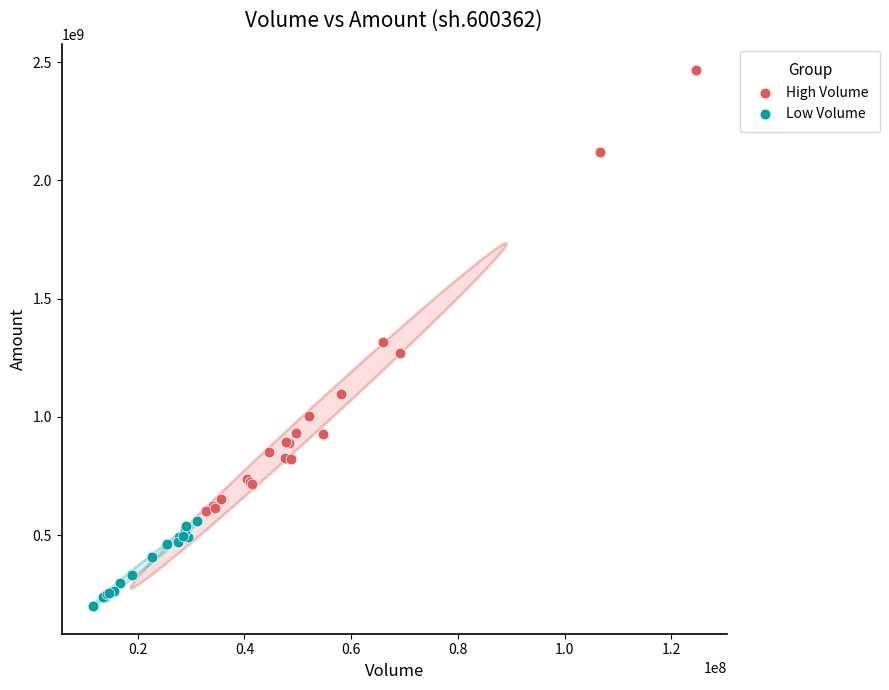

Which series has the widest spread of Y values?

High Volume